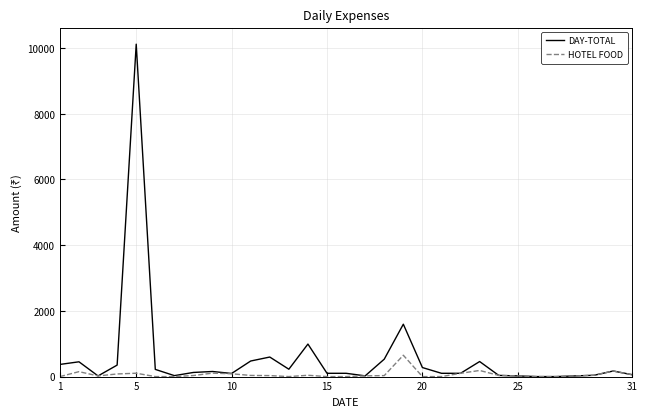

What is the maximum value shown in the chart?

10119